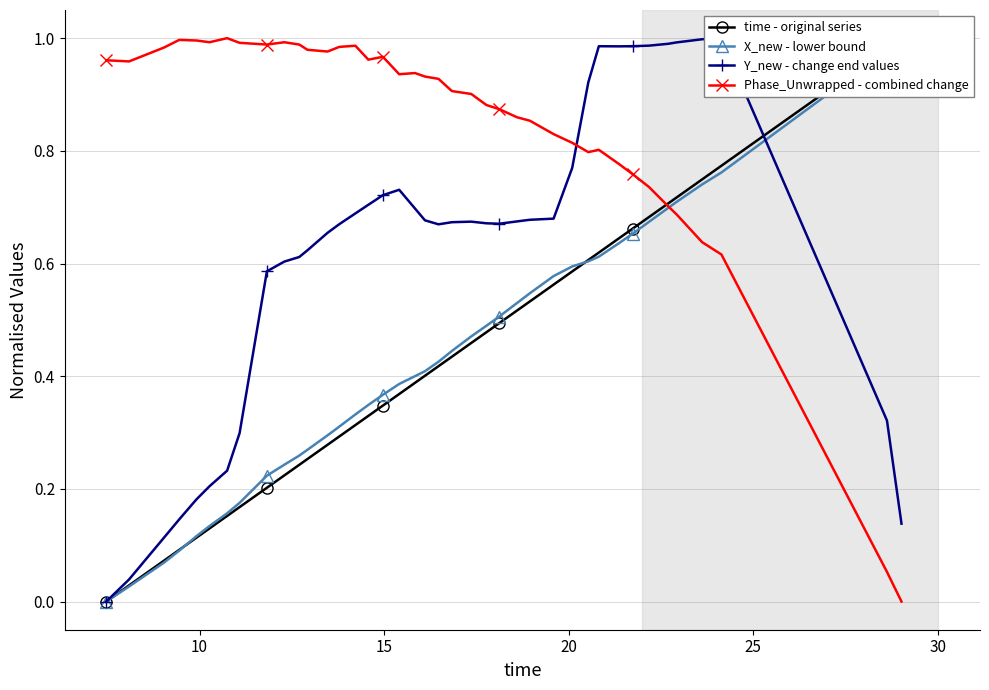

What is the difference between the maximum and minimum values in the Y_new - change end values series?

1.0